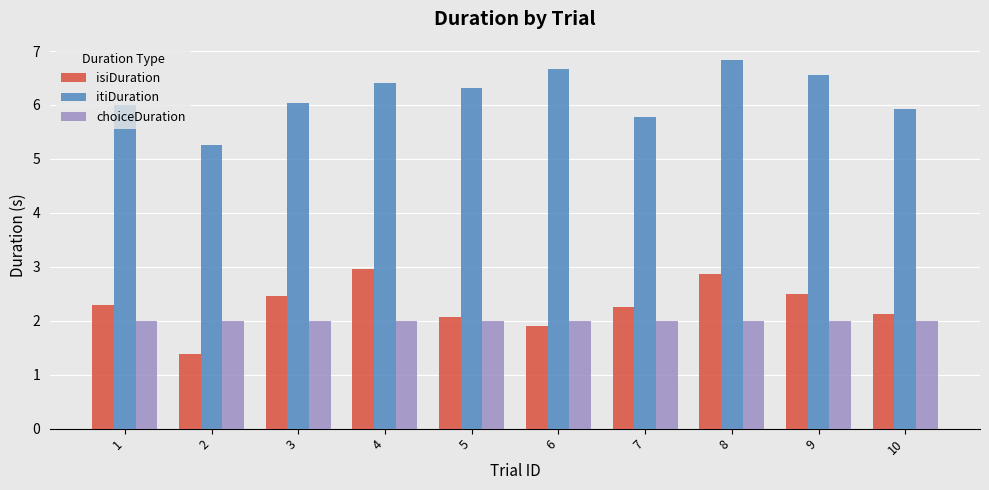

Which category has the highest value in the isiDuration series?

4